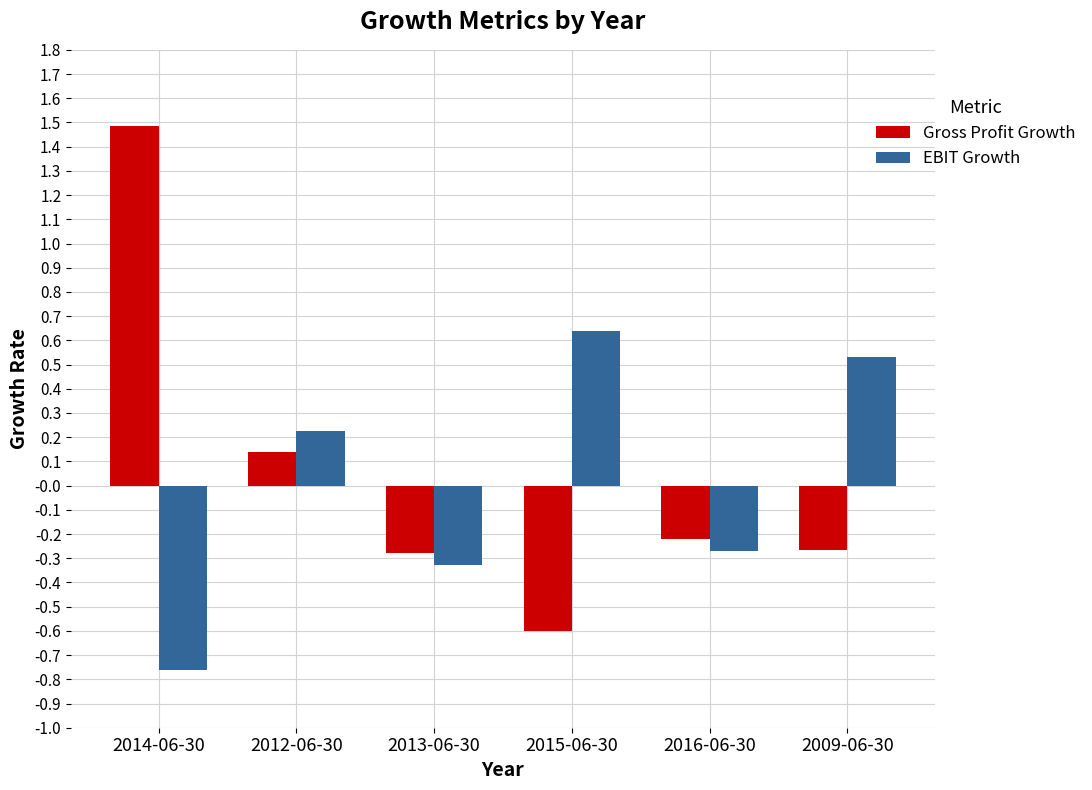

How many values in EBIT Growth are below zero?

3